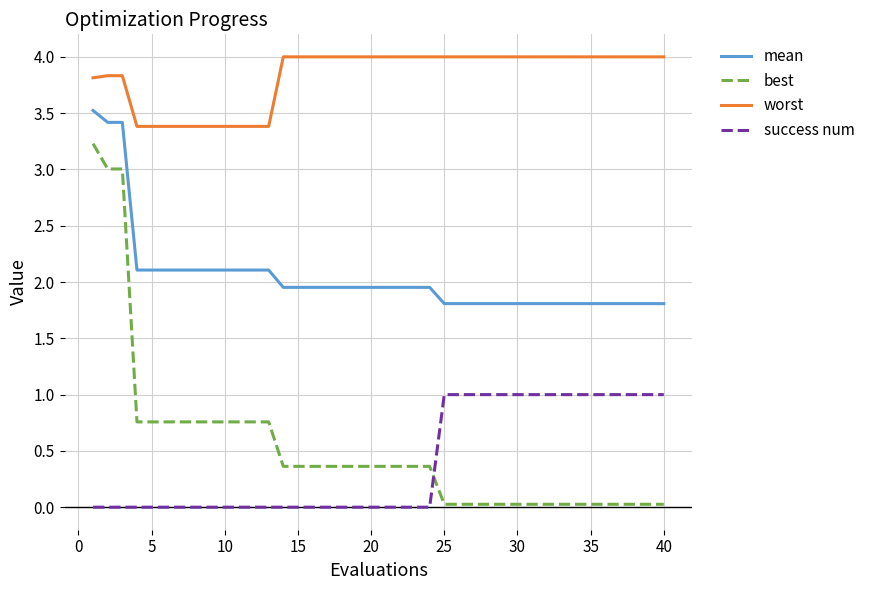

True or false: worst and best intersect in this chart.

False